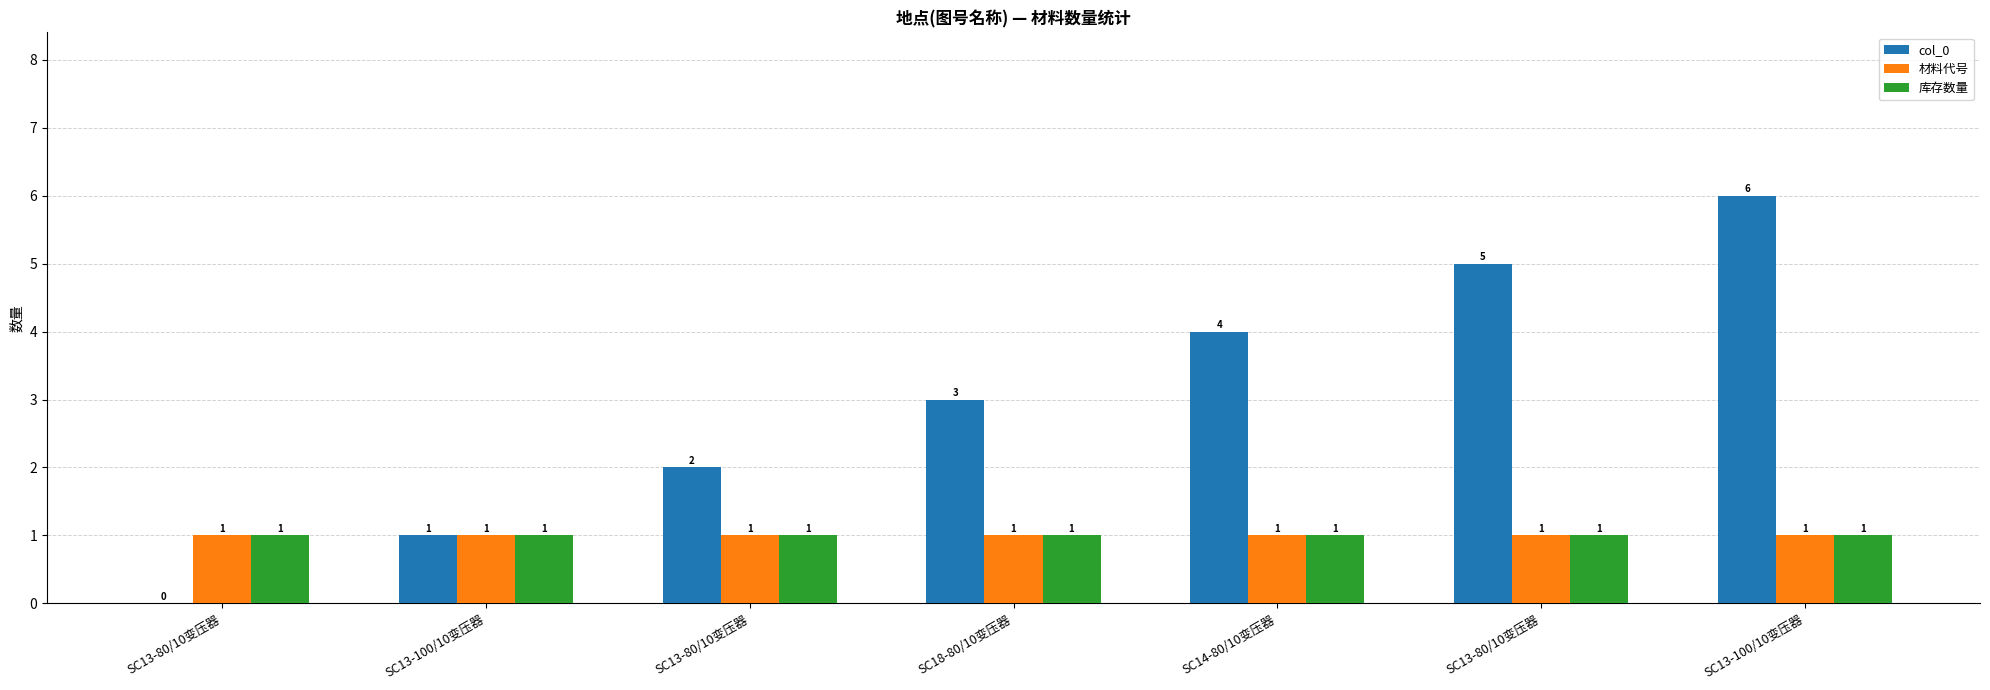

The 库存数量 series shows 1 at SC13-100/10变压器. True or false?

True